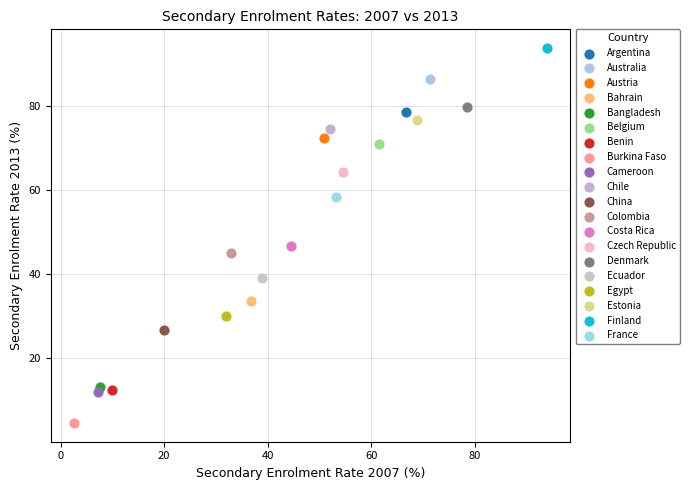

What are all the series names shown in the legend?

Argentina, Australia, Austria, Bahrain, Bangladesh, Belgium, Benin, Burkina Faso, Cameroon, Chile, China, Colombia, Costa Rica, Czech Republic, Denmark, Ecuador, Egypt, Estonia, Finland, France